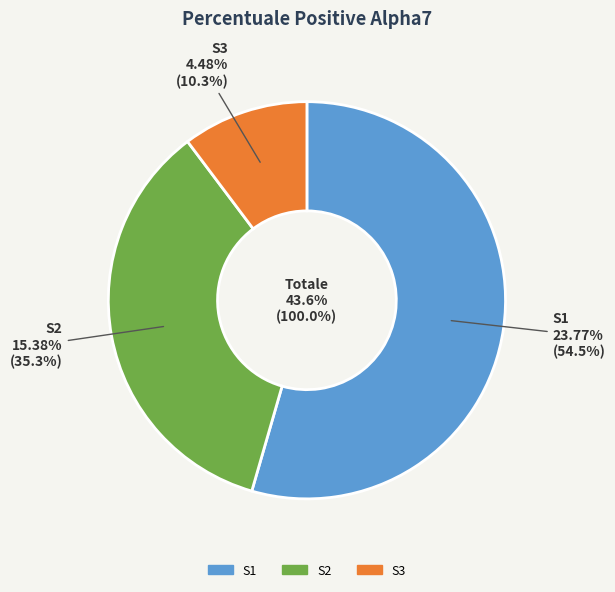

Count the number of slices in the pie.

3